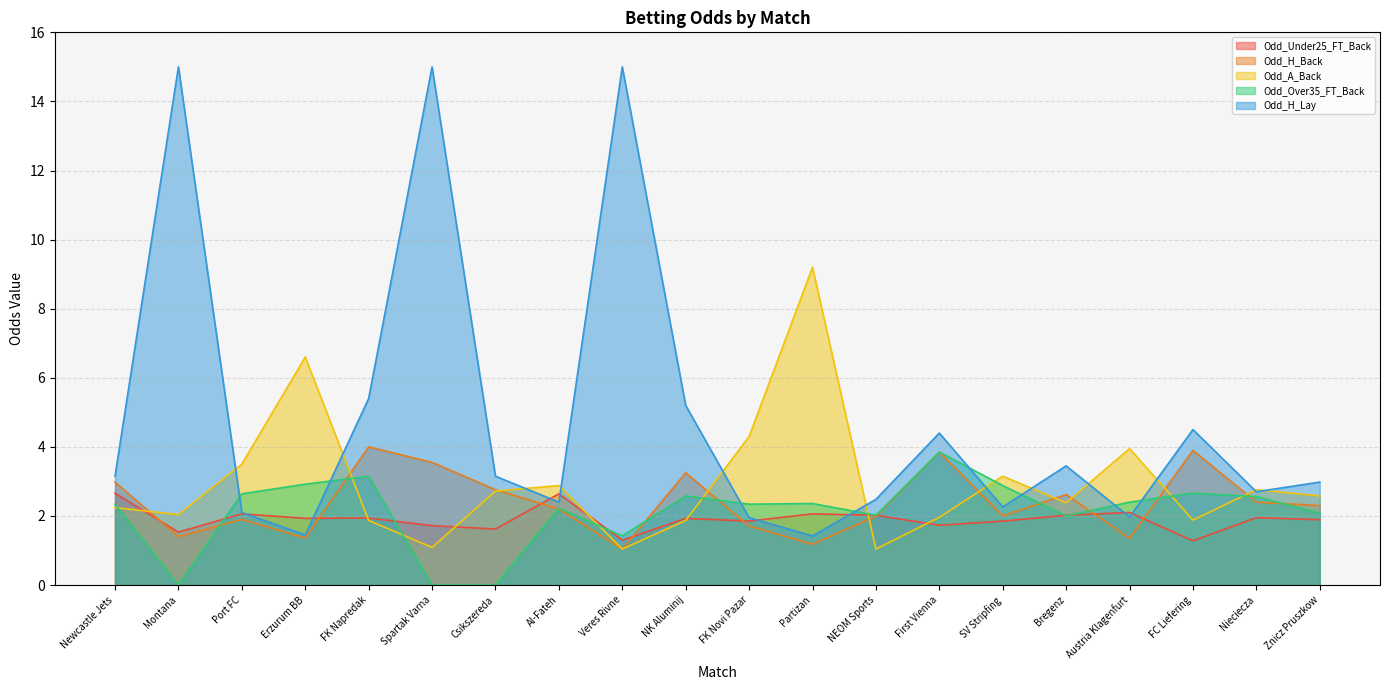

Which category has the lowest value across all series?

Montana